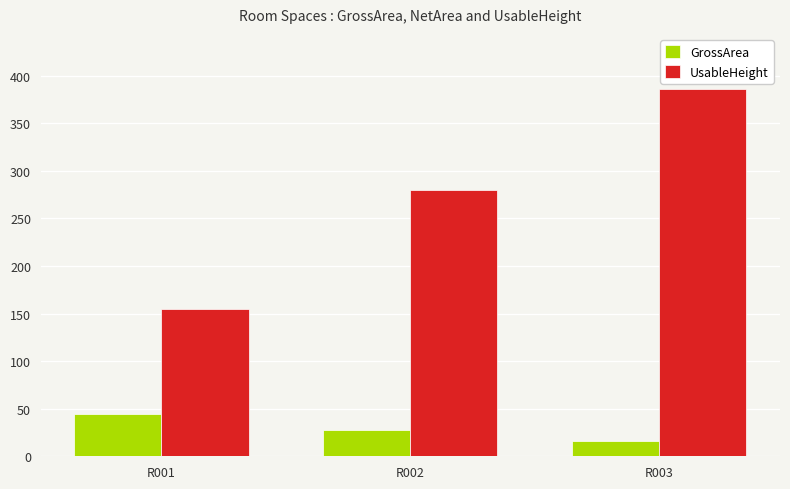

Reading left to right, transcribe all the data shown in this chart.

GrossArea: R001=44.3	R002=27.2	R003=16.5
UsableHeight: R001=155.0	R002=280.0	R003=386.0